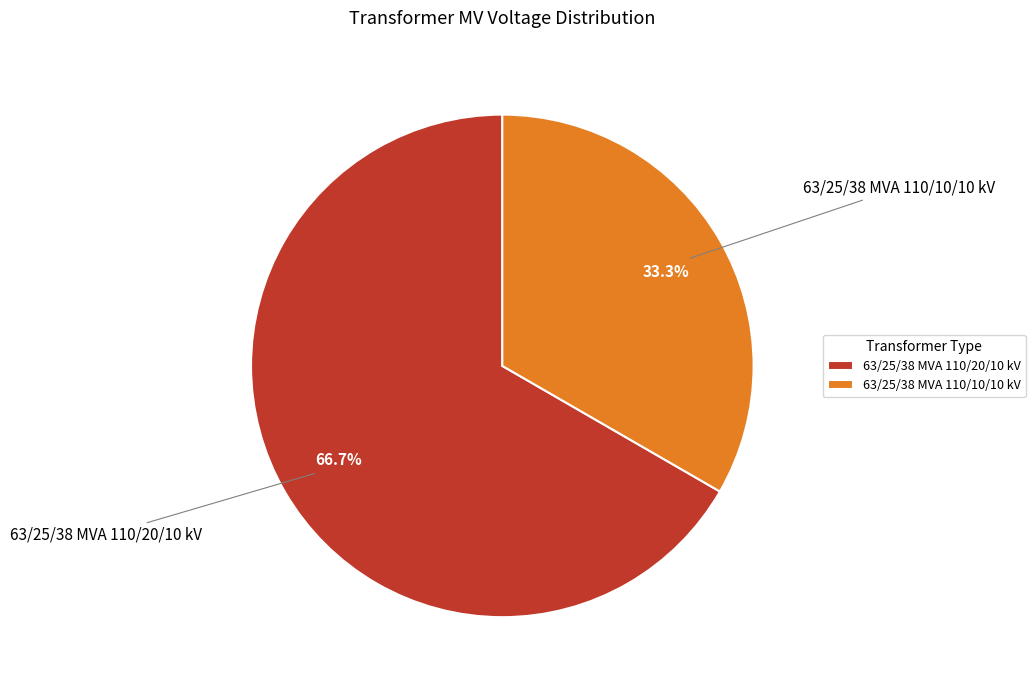

To the nearest percent, what percentage of the pie is 63/25/38 MVA 110/20/10 kV?

67%